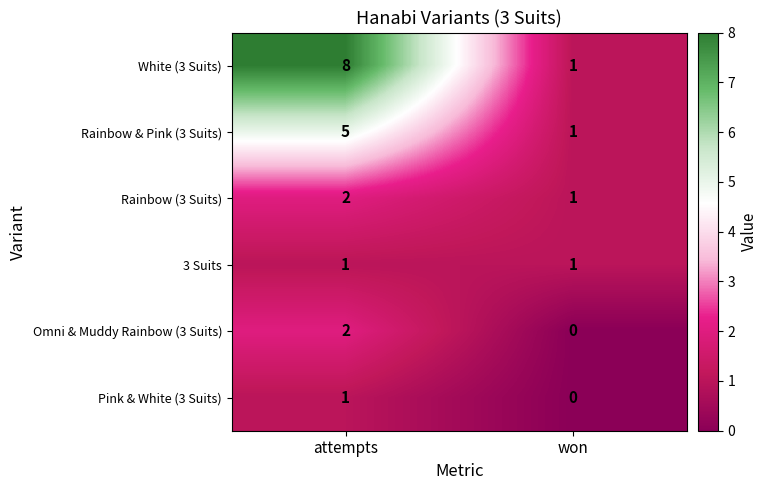

True or false: White (3 Suits) has a value of 4 at attempts.

False